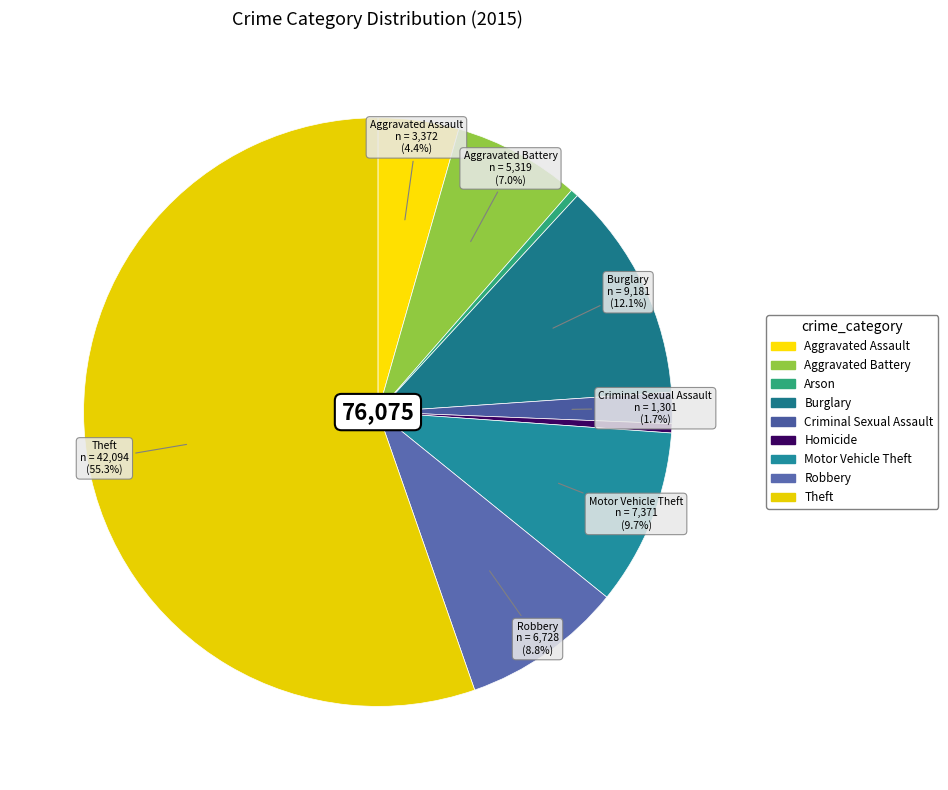

Combined, what portion of the pie is Aggravated Battery and Burglary?

19.1%